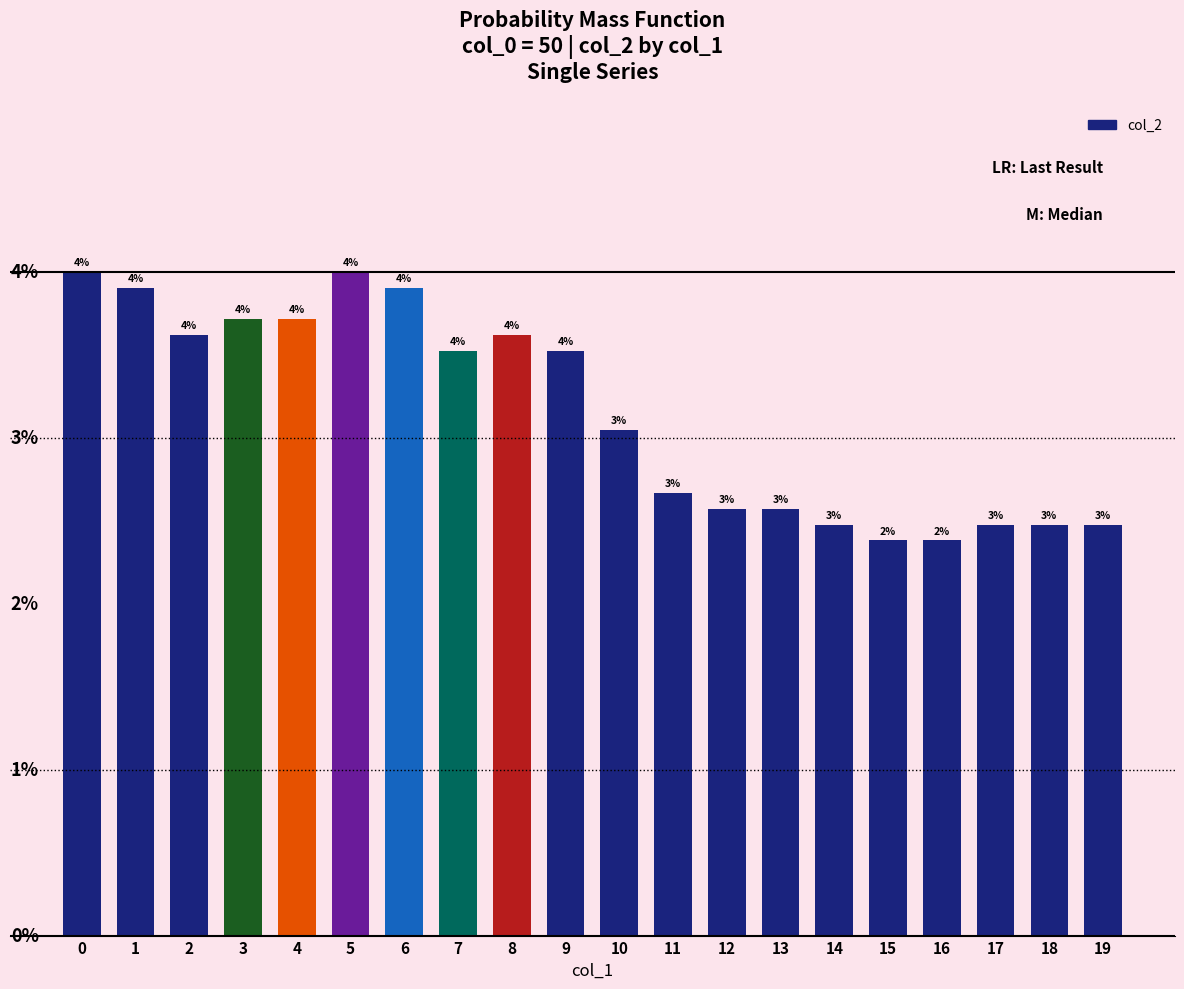

The value at 18 is 0.0. True or false?

False